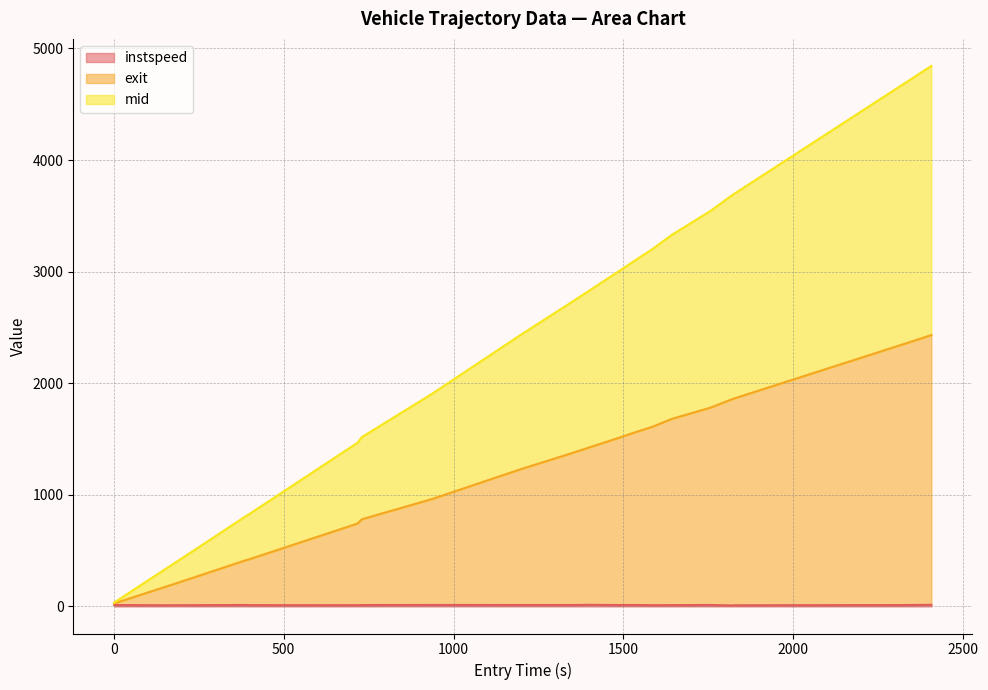

Reading right to left, extract all data points from this chart.

instspeed: 2406.0=15.0	2326.0=12.6	1824.0=10.8	1820.0=9.0	1756.0=13.5	1642.0=12.1	1586.0=11.5	1534.0=13.4	1490.0=12.7	1403.0=14.9	1344.0=13.1	1199.0=13.2	936.0=13.5	730.0=12.8	717.0=11.6	401.0=11.9	389.0=13.2	222.0=11.5	147.0=10.9	1.0=12.6
exit: 2406.0=2431.5	2326.0=2352.3	1824.0=1862.0	1820.0=1857.6	1756.0=1781.5	1642.0=1680.5	1586.0=1611.2	1534.0=1560.3	1490.0=1515.0	1403.0=1428.6	1344.0=1370.0	1199.0=1231.5	936.0=962.1	730.0=781.2	717.0=742.9	401.0=425.2	389.0=415.1	222.0=246.3	147.0=171.6	1.0=27.5
mid: 2406.0=4843.0	2326.0=4684.6	1824.0=3693.4	1820.0=3685.7	1756.0=3543.7	1642.0=3329.0	1586.0=3204.2	1534.0=3100.5	1490.0=3011.3	1403.0=2837.2	1344.0=2720.2	1199.0=2436.5	936.0=1904.3	730.0=1517.4	717.0=1466.4	401.0=832.6	389.0=810.2	222.0=474.8	147.0=325.6	1.0=34.8